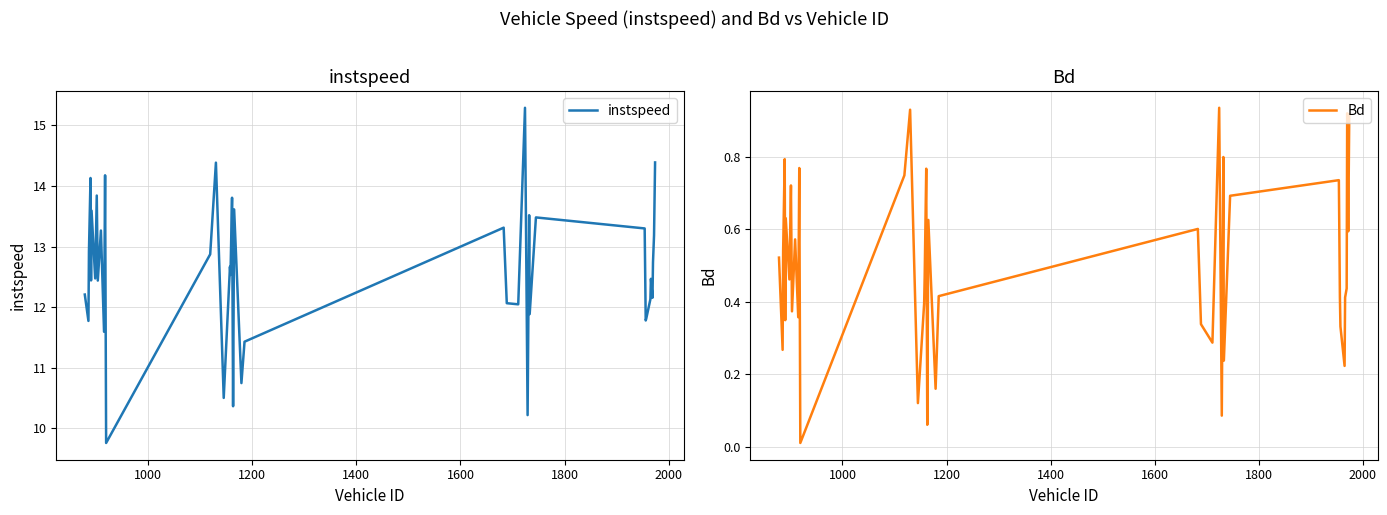

What is the minimum value for instspeed?

9.8